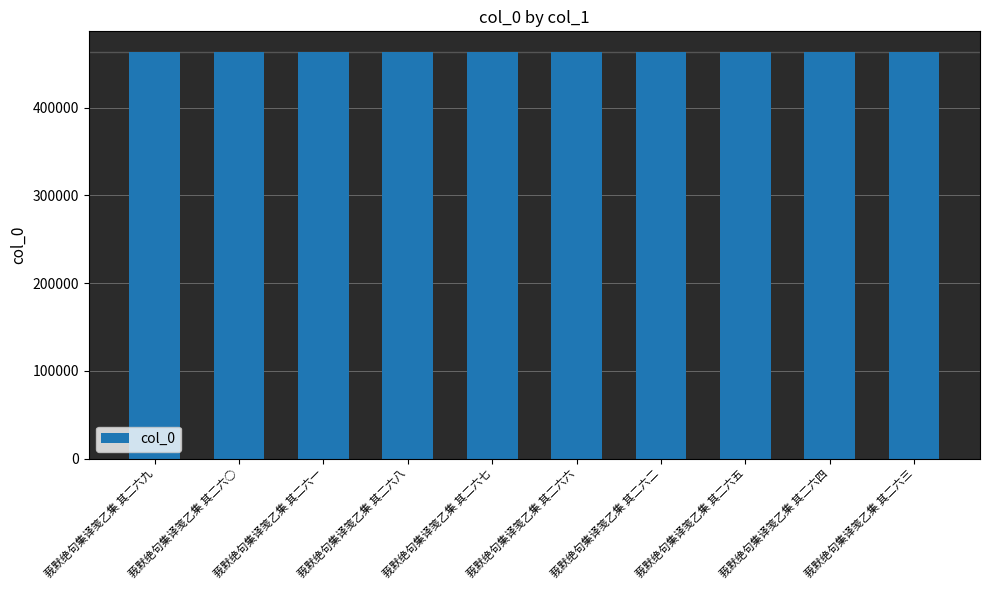

At which label does the data first exceed 463587?

莪默绝句集译笺乙集 其二六九